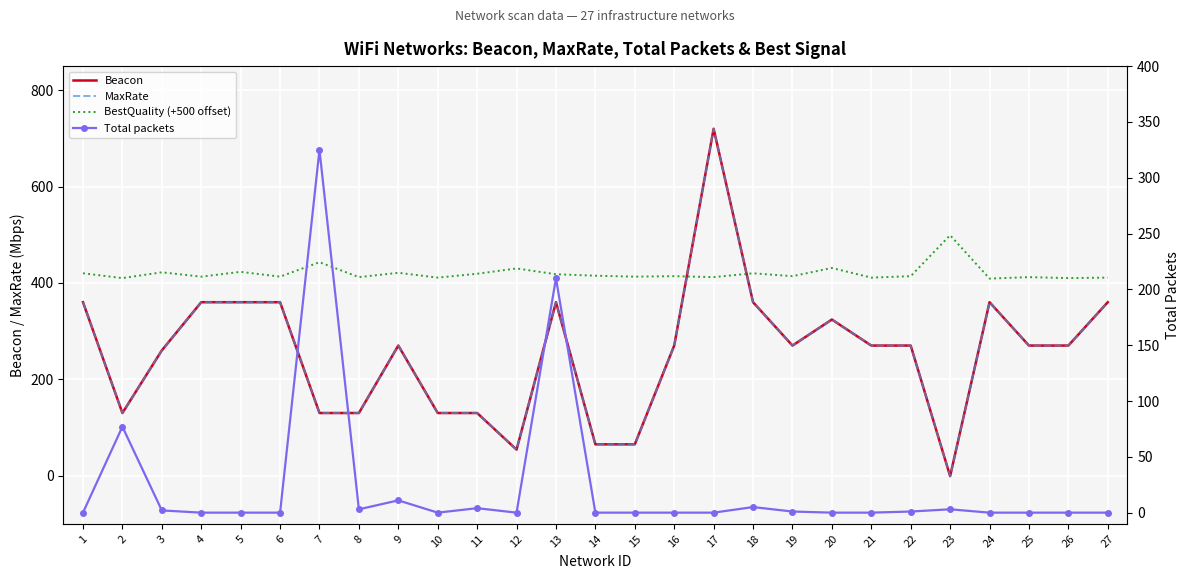

What is the spread (max minus min) of values at 17?

720